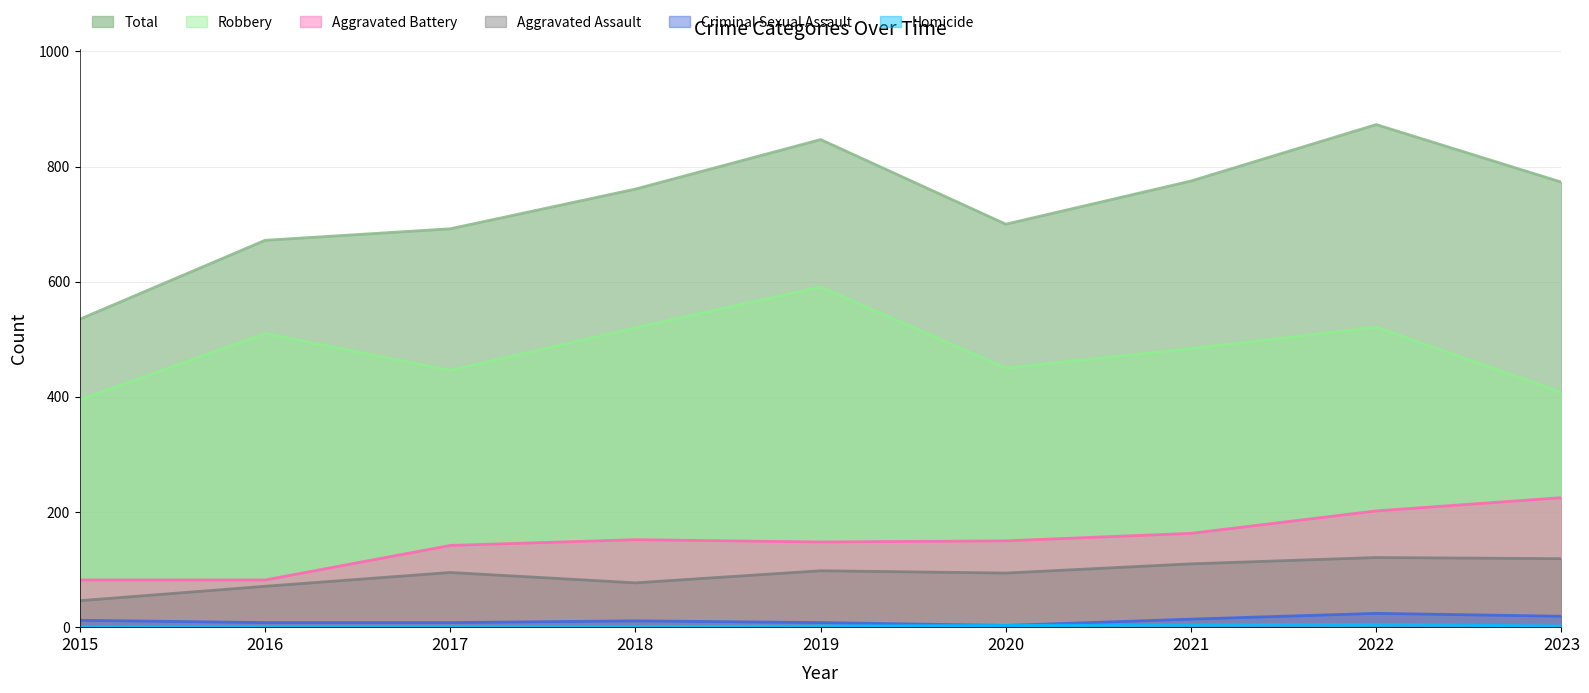

At which category does Aggravated Battery reach its first local peak?

2018